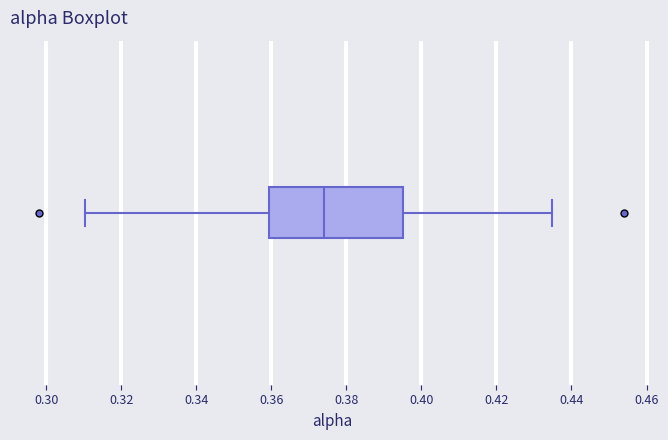

Transcribe this box plot: give where the median line is, the range the box spans, and where the two whiskers end, as read against the x-axis. The values are not printed on the chart, so give them approximately, as read against the axis.

median 0.374, box 0.360 to 0.396, whiskers 0.310 to 0.434